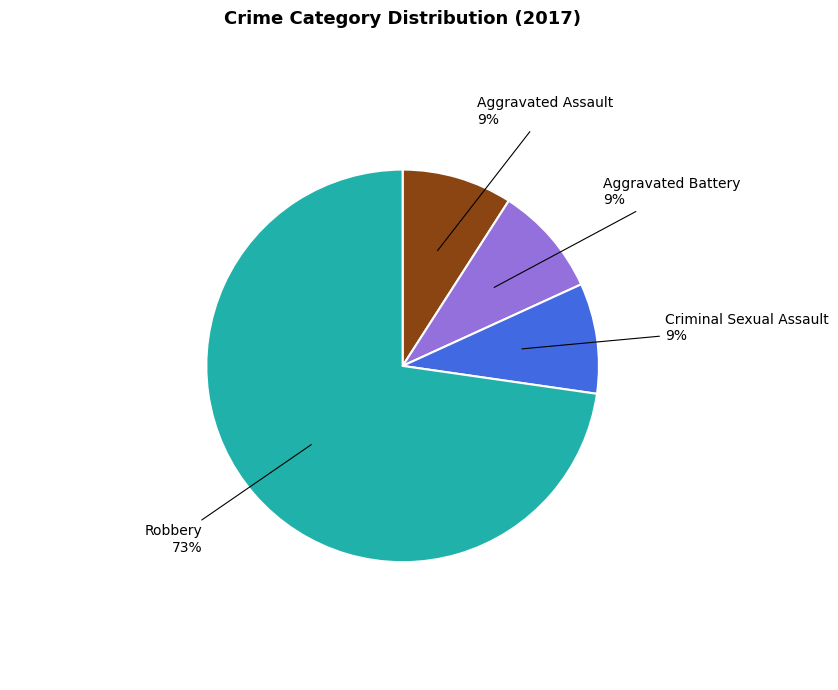

Is there any slice that represents more than half of the pie?

Yes